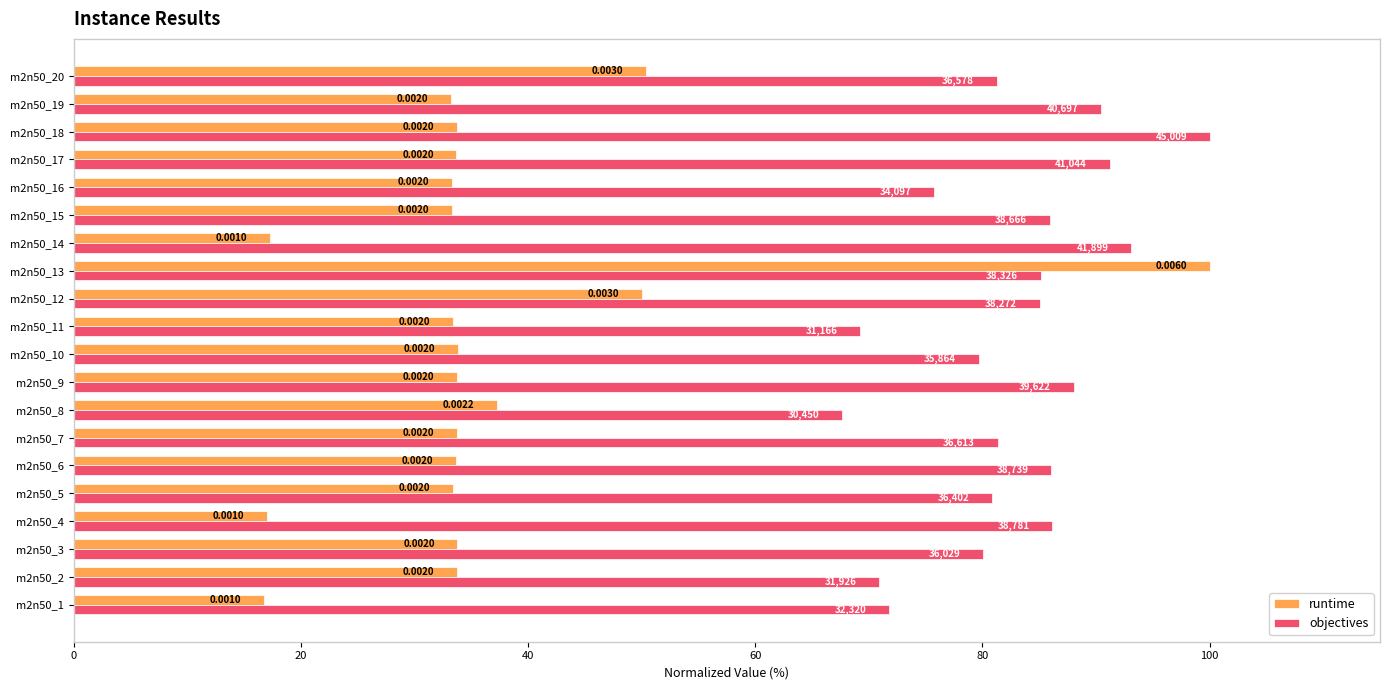

Reading left to right, transcribe all the data shown in this chart.

runtime: 16.7	33.7	33.8	17.0	33.4	33.7	33.7	37.3	33.8	33.8	33.4	50.0	100.0	17.2	33.3	33.3	33.7	33.8	33.2	50.3
objectives: 71.8	70.9	80.0	86.2	80.9	86.1	81.3	67.7	88.0	79.7	69.2	85.0	85.2	93.1	85.9	75.8	91.2	100.0	90.4	81.3